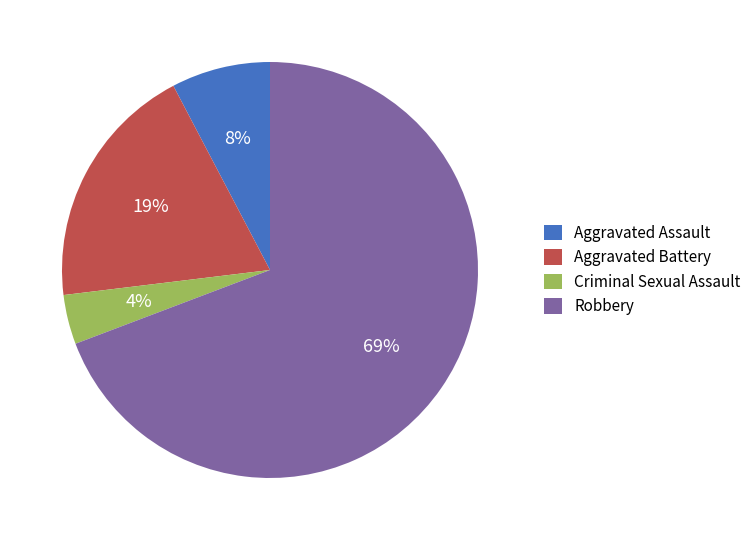

How many slices are in this pie chart?

4